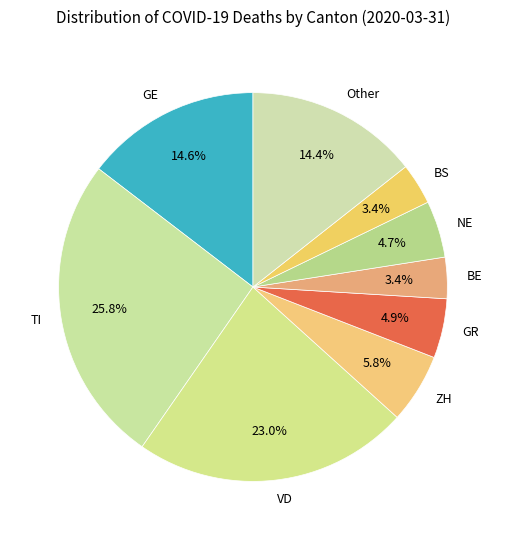

To the nearest percent, what is the difference between the largest and smallest slice percentages?

22%